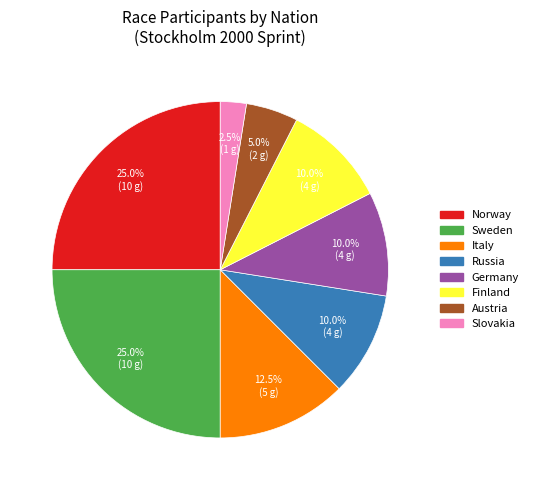

Is there a majority slice in this chart?

No